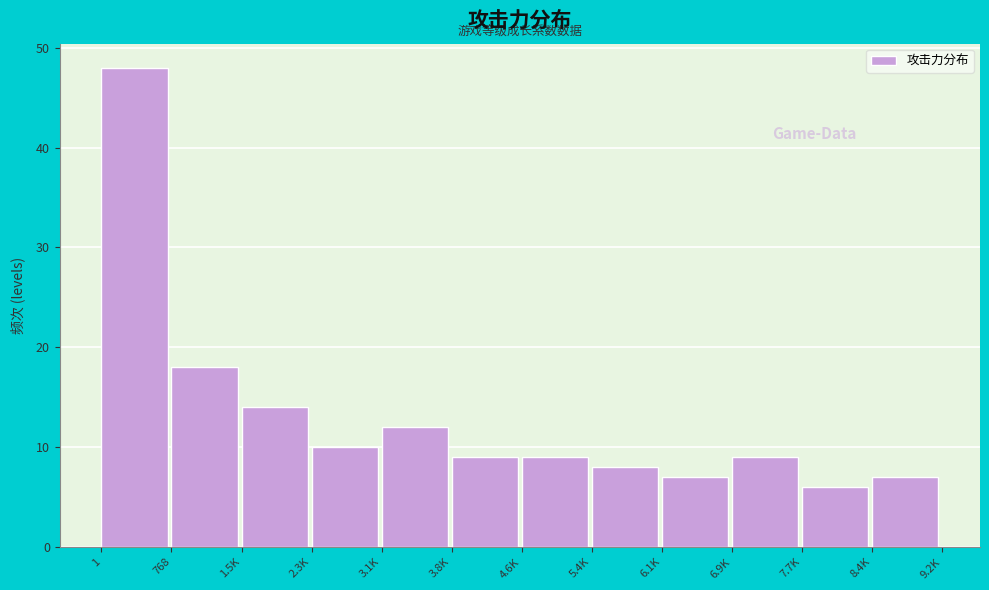

Reading left to right, list all the values displayed in this chart.

1=48	768=18	1.5K=14	2.3K=10	3.1K=12	3.8K=9	4.6K=9	5.4K=8	6.1K=7	6.9K=9	7.7K=6	8.4K=7